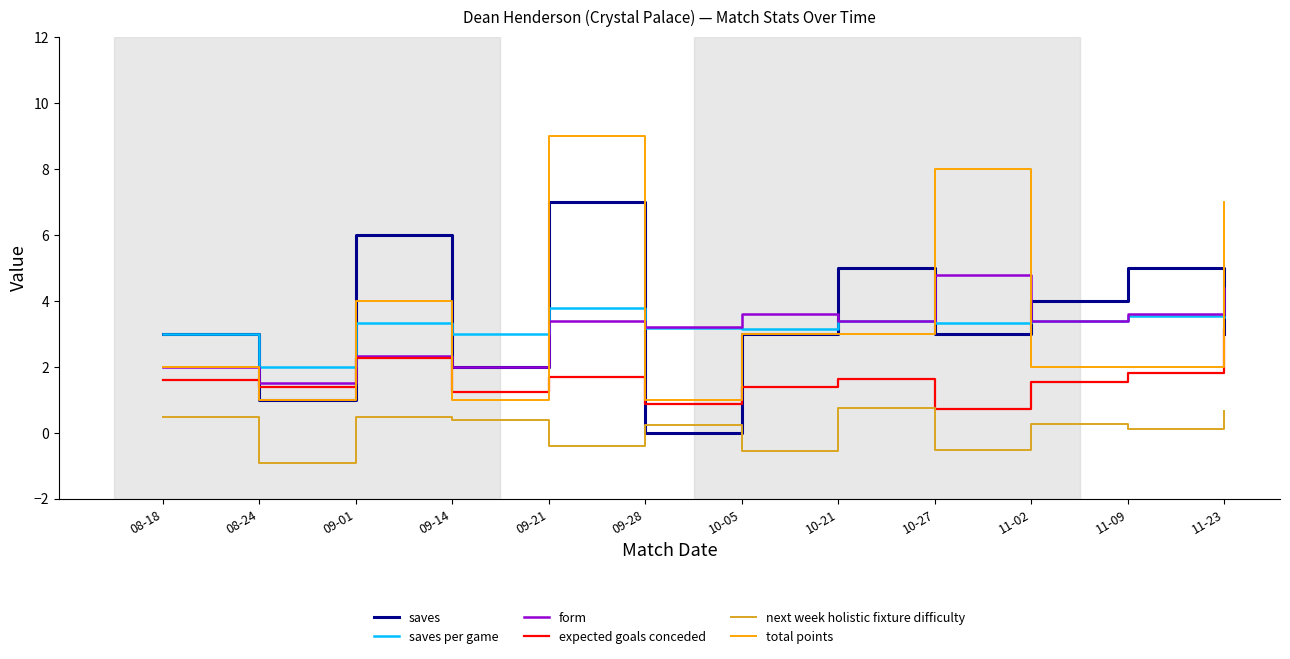

What is the maximum value for expected goals conceded?

3.1